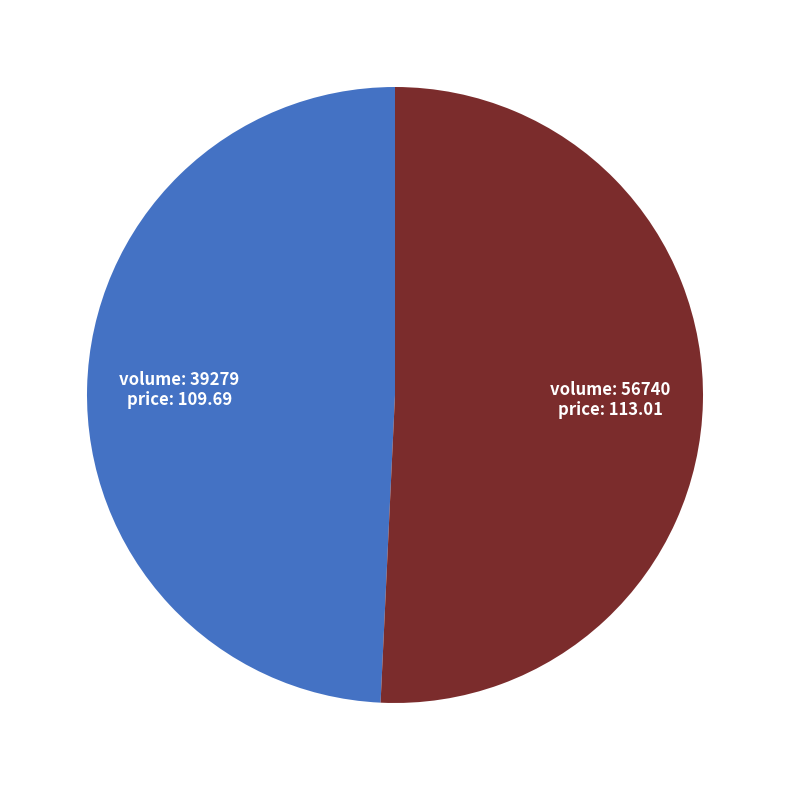

Is there a majority slice in this chart?

Yes